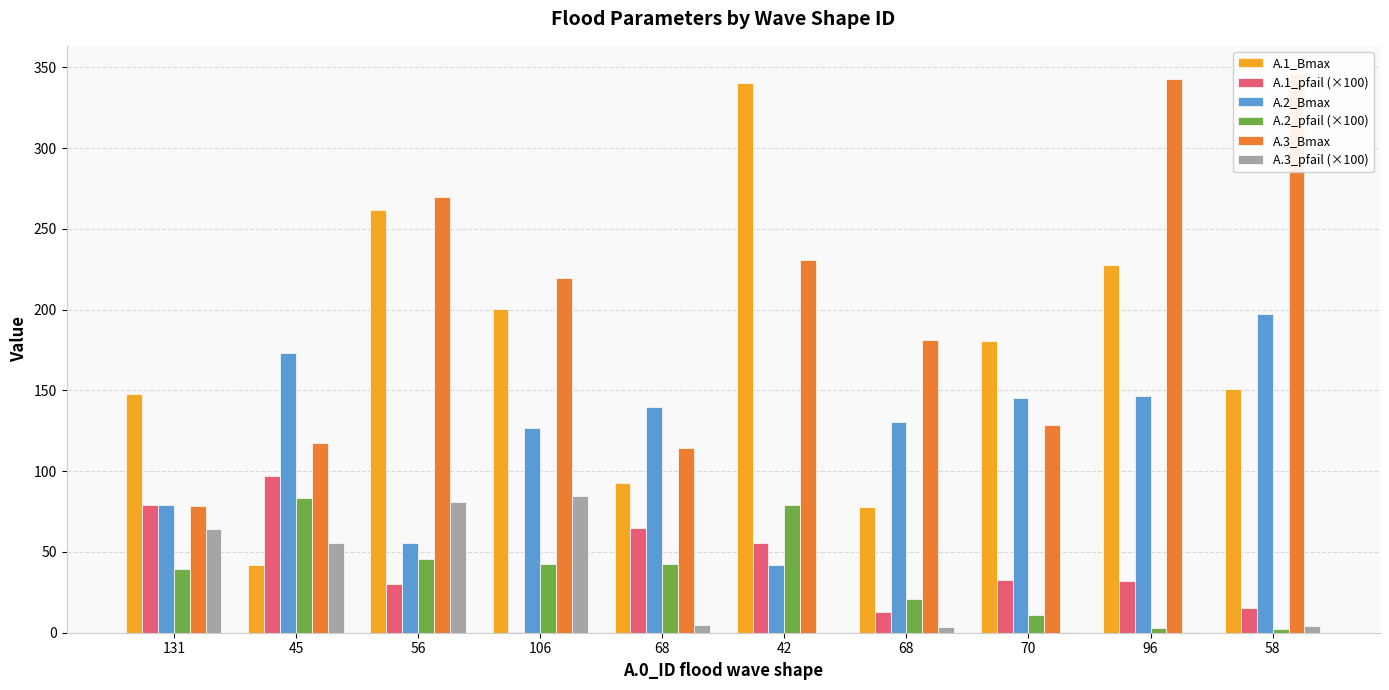

How many bars are there in total?

60